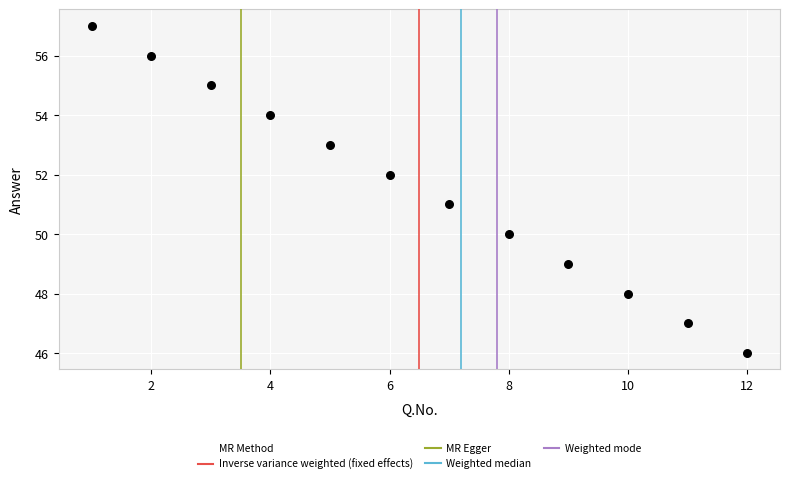

What is the range of Y values (max minus min)?

11